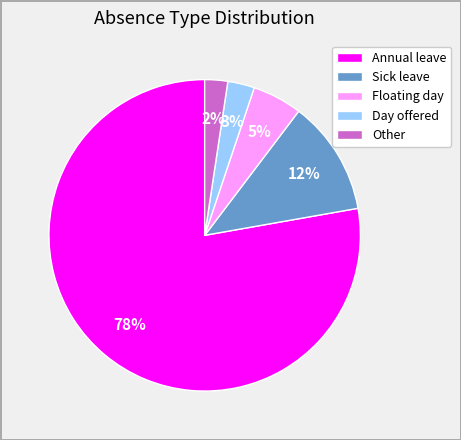

Between Day offered and Sick leave, which is larger?

Sick leave